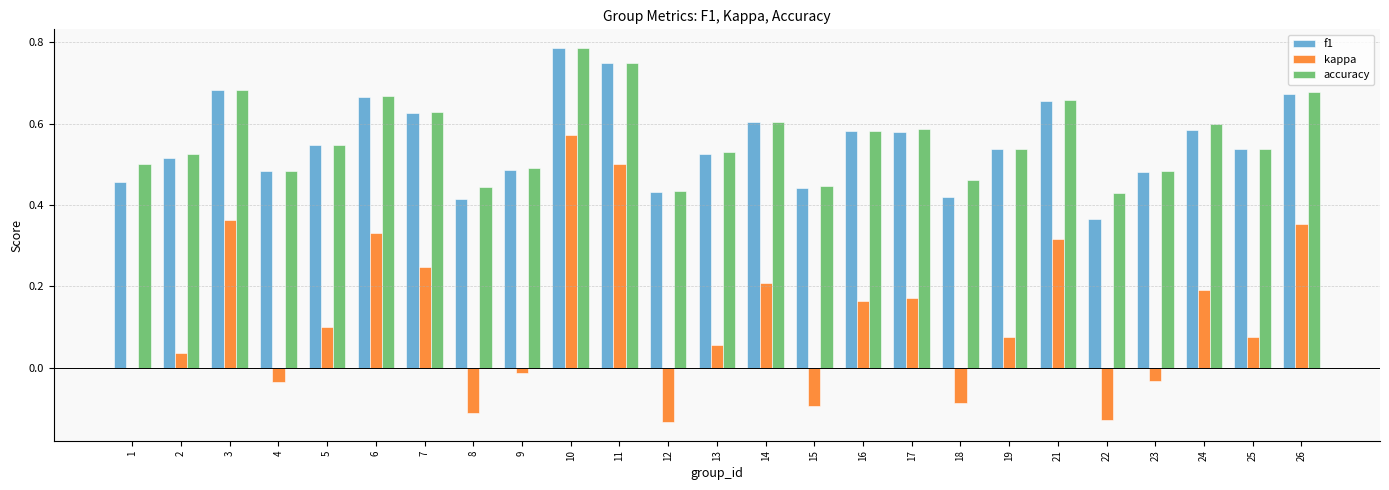

At which category is the sum across all series the highest?

10